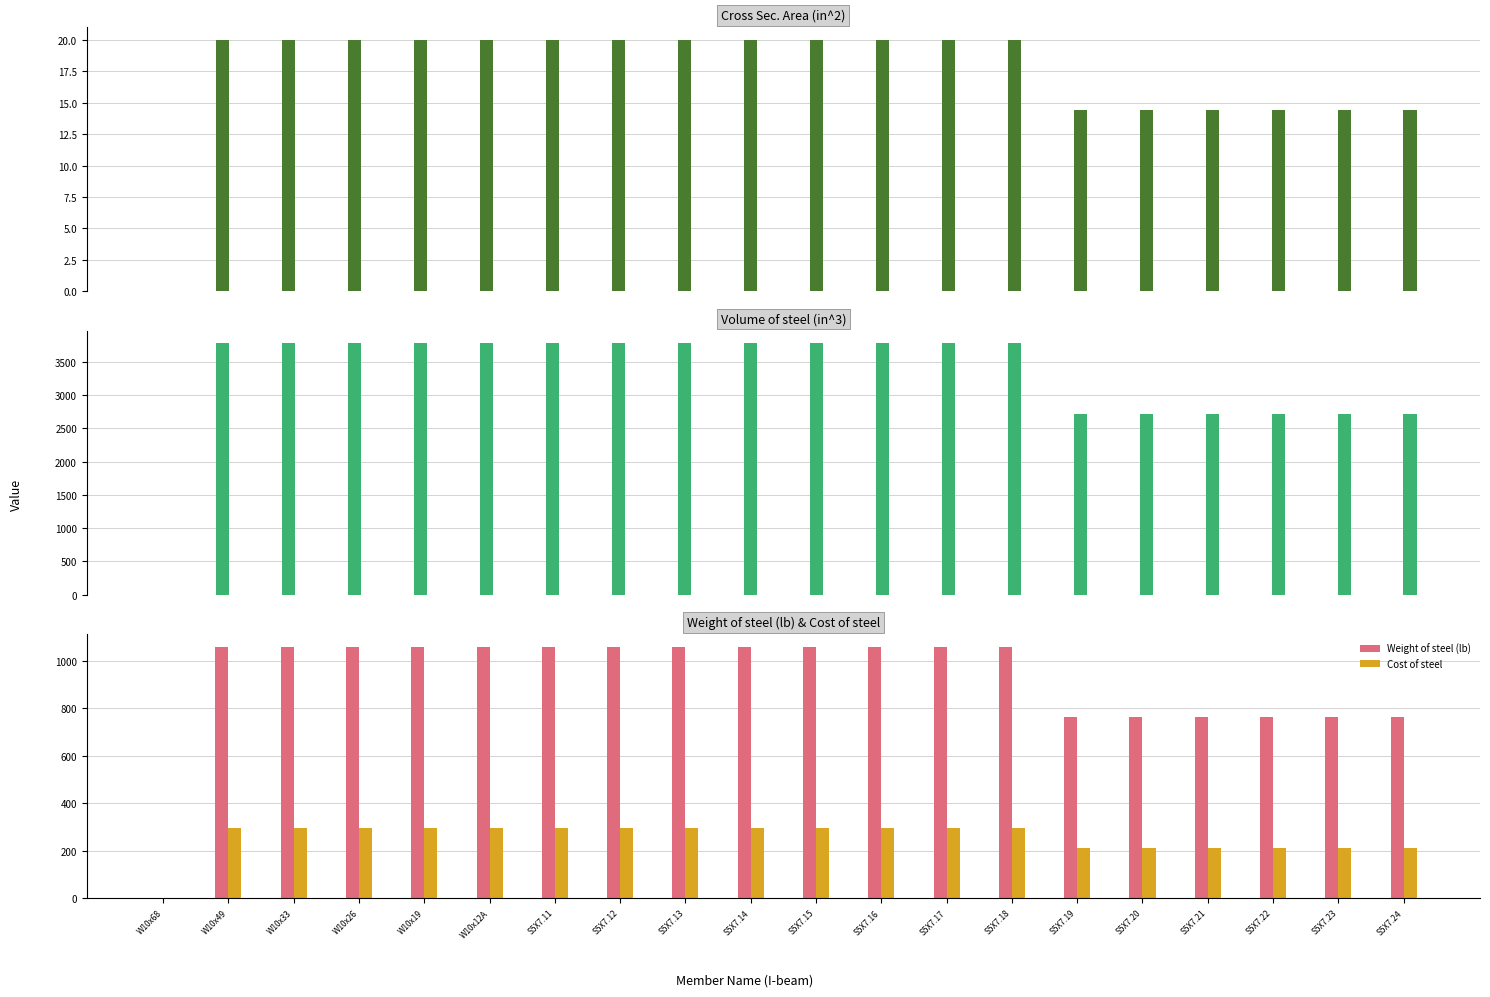

What is the value of the Cross Sec. Area (in^2) bar at the 3rd from the left?

20.0